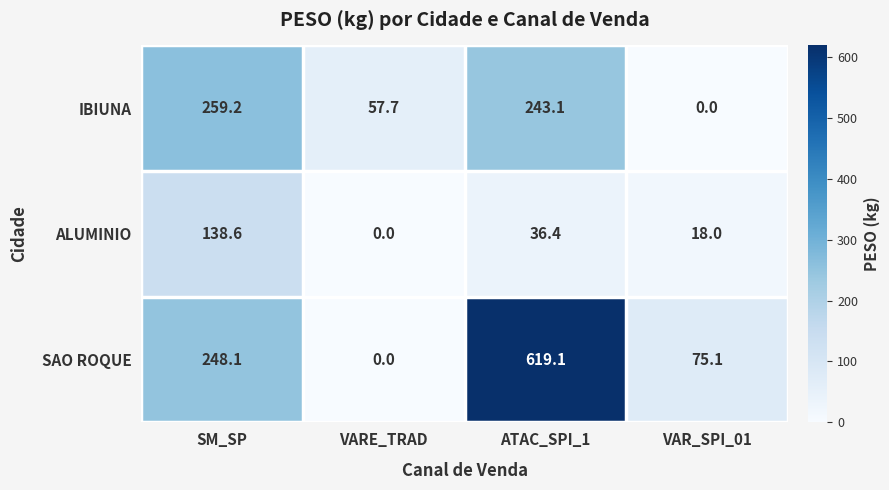

The value of IBIUNA at VARE_TRAD is 101.8. True or false?

False